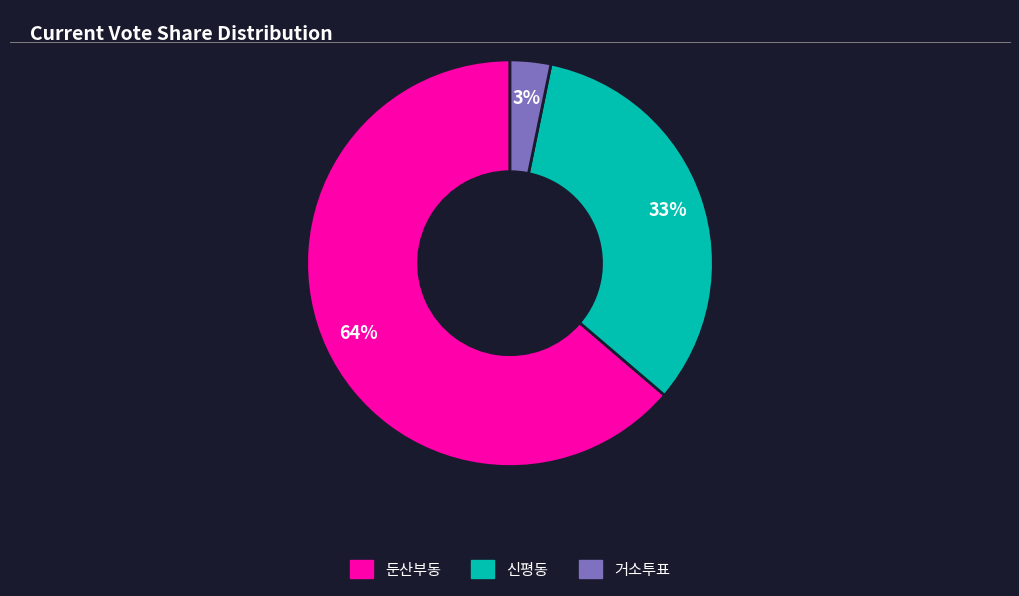

To the nearest percent, what is the difference between the 거소투표 and 신평동 slice percentages?

30%